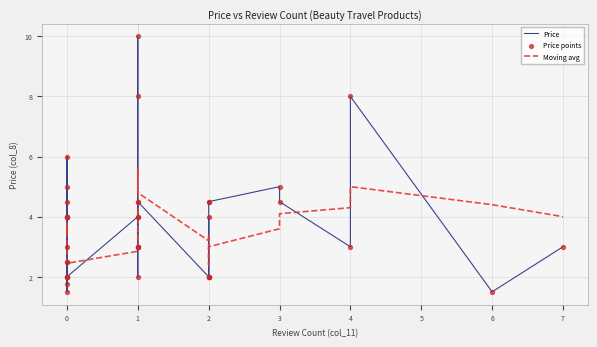

Approximately how many times larger is the value at 2 compared to 1?

1.3